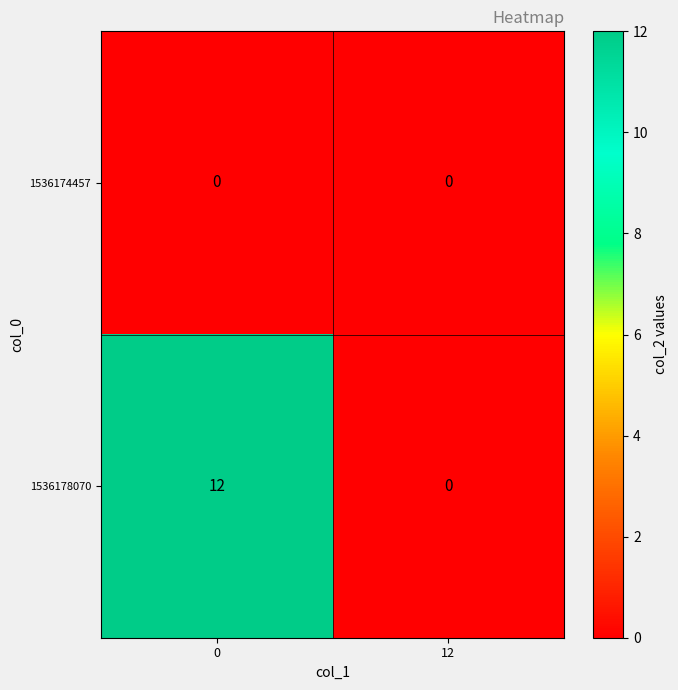

What is the spread (max minus min) of values at 0?

12